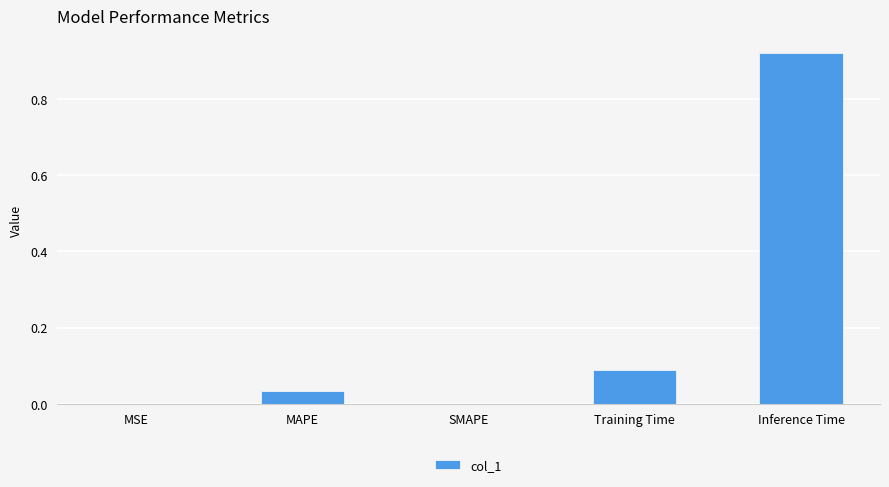

Which category has the highest value across all series?

Inference Time